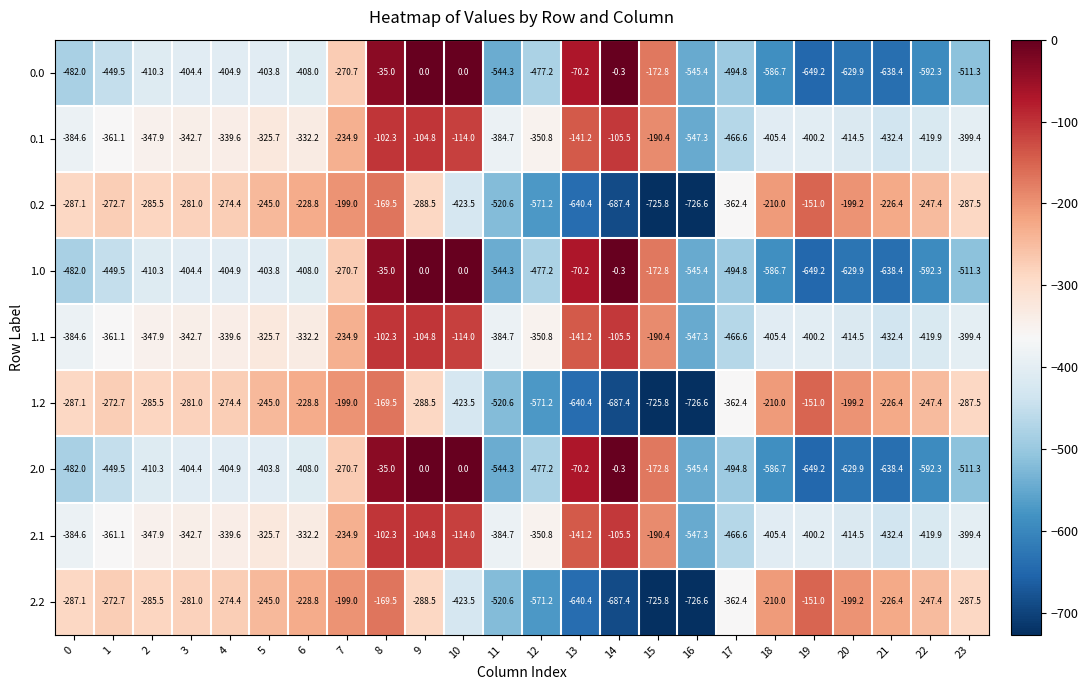

Where does the 2.0 series first go above -410?

3